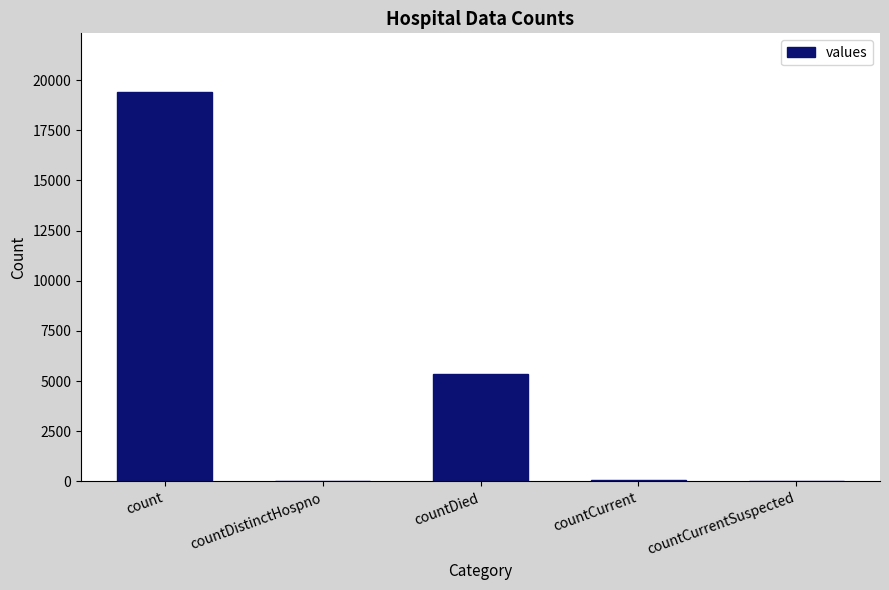

What is the maximum value shown in the chart?

19420